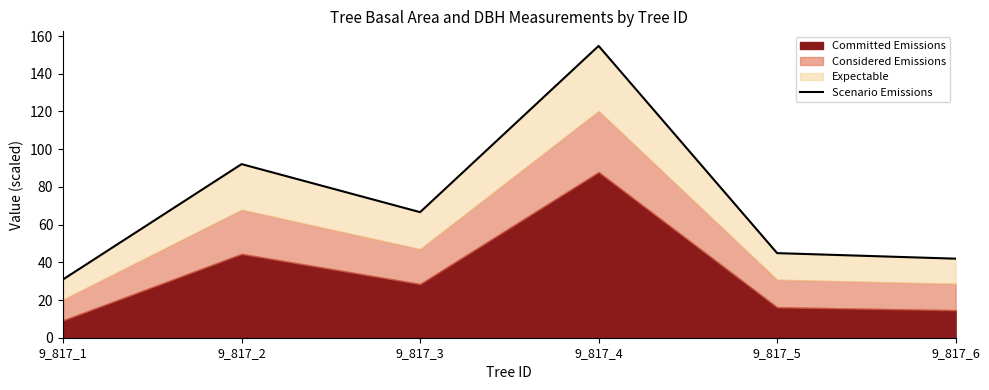

What is the sum of the values at 9_817_3 and 9_817_4?

221.4